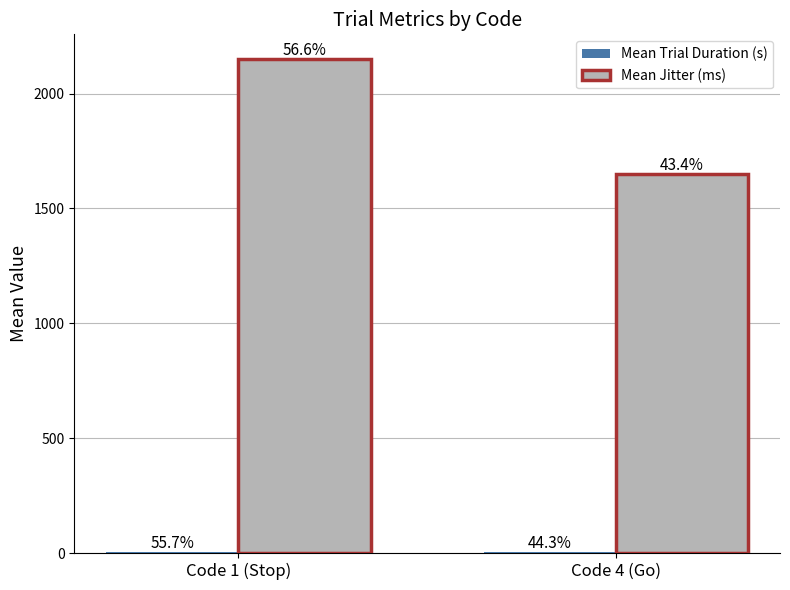

Does the chart contain stacked bars?

No